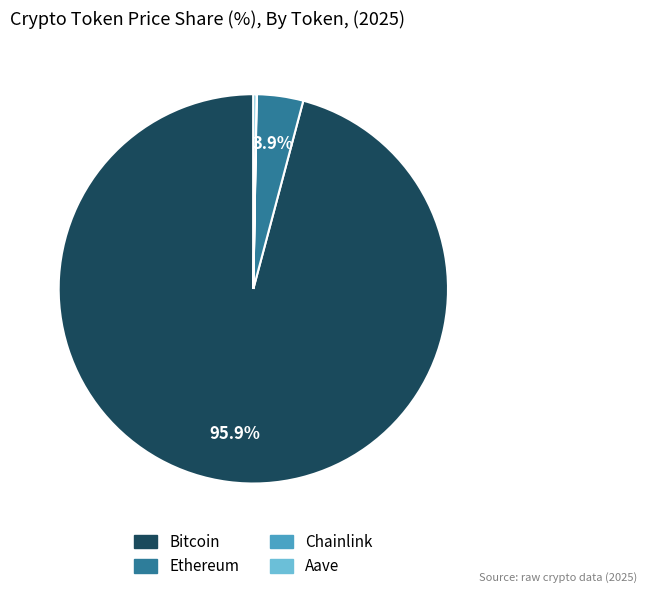

What percentage is the Ethereum slice, to the nearest percent?

4%